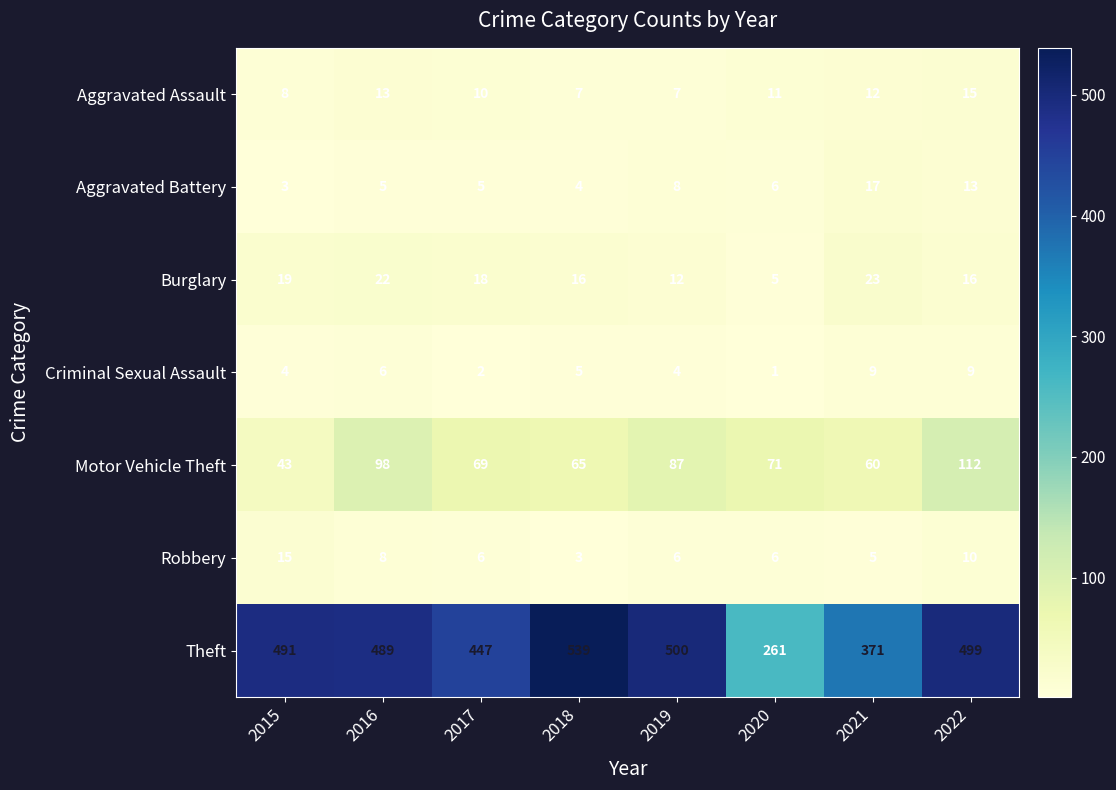

What is the minimum value for Aggravated Assault?

7